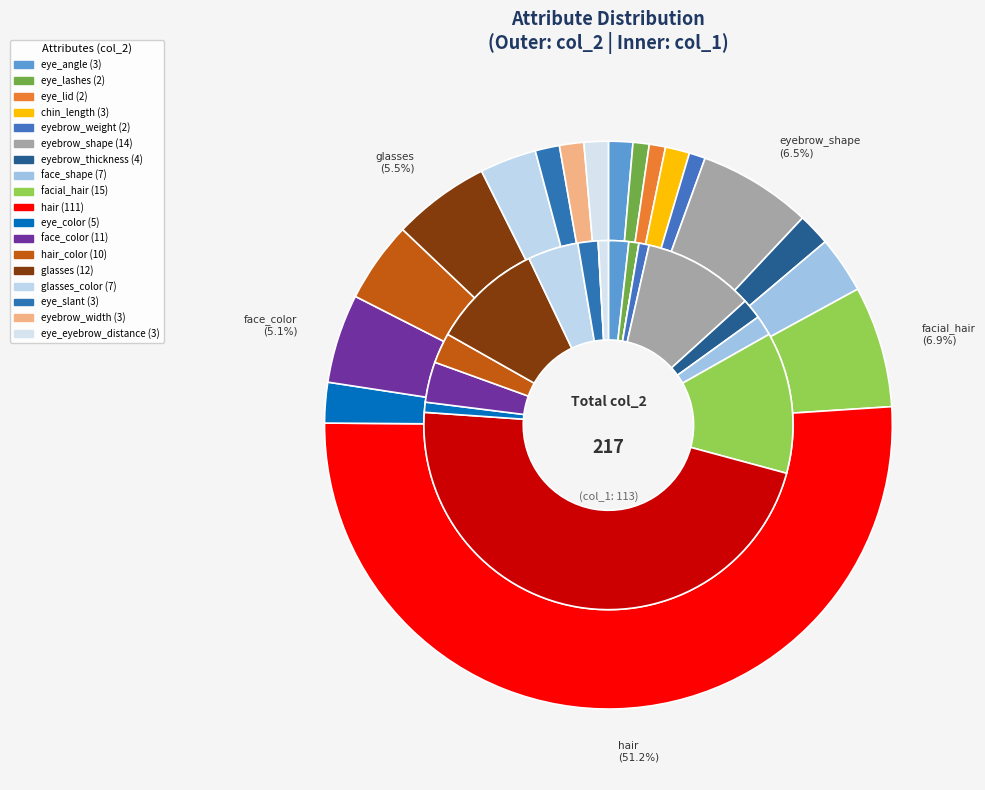

What percentage is the eye_slant slice, to the nearest percent?

1%